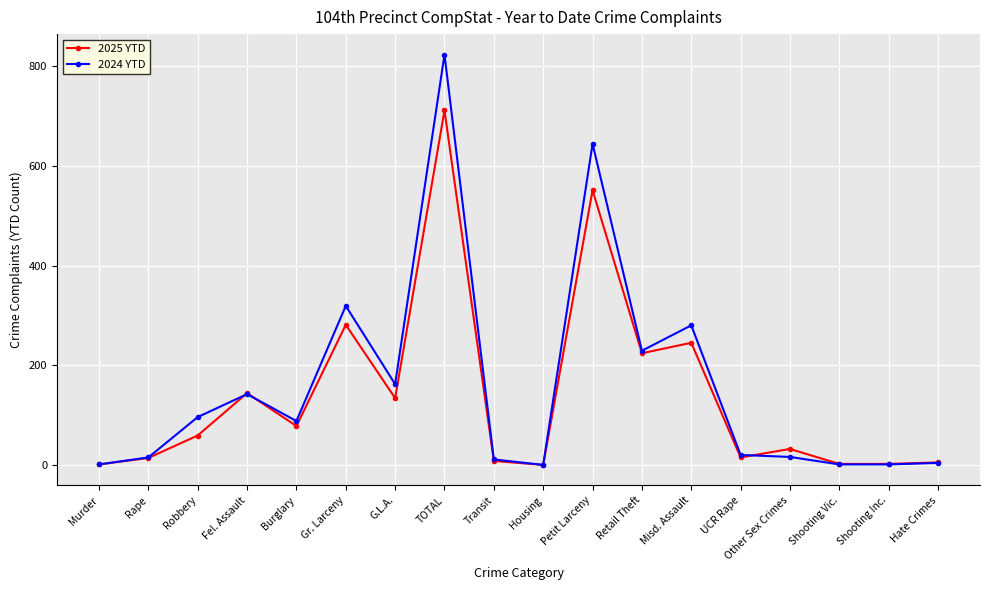

True or false: 2025 YTD has a value of 59 at Robbery.

True